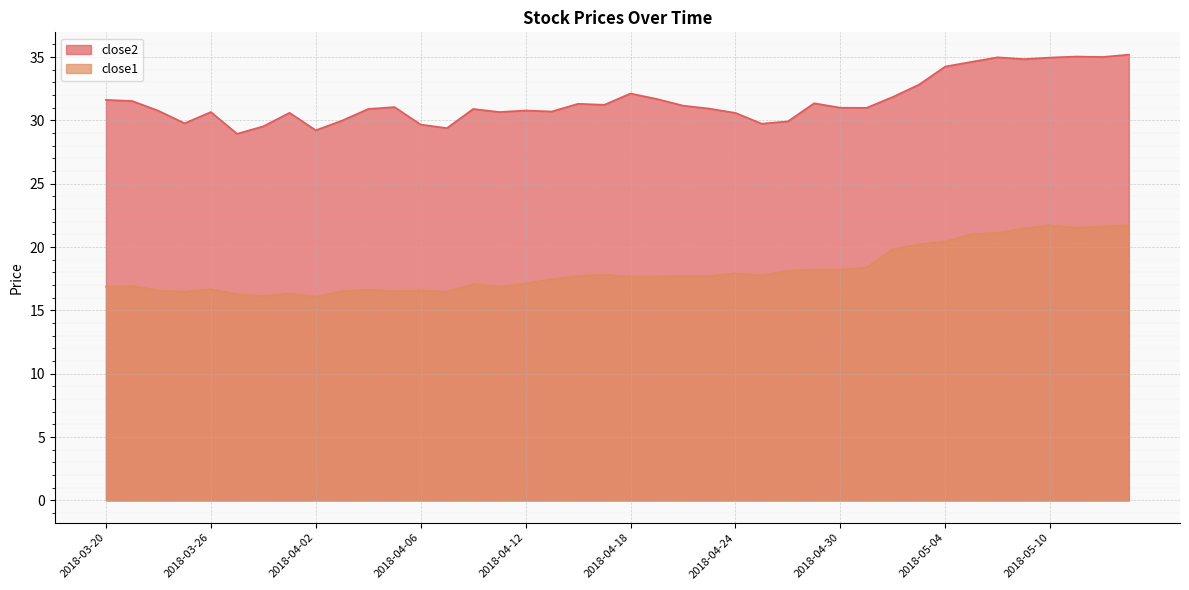

List the series in order of their peak value, highest first.

close2, close1